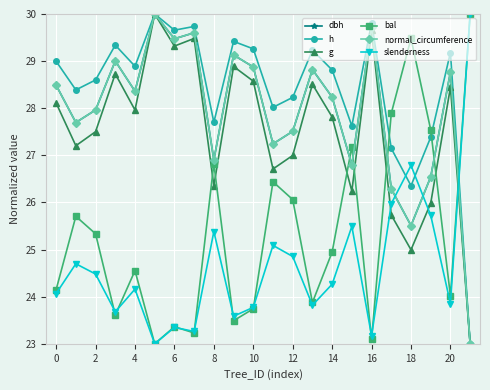

How many interior local valleys does the g series have?

7